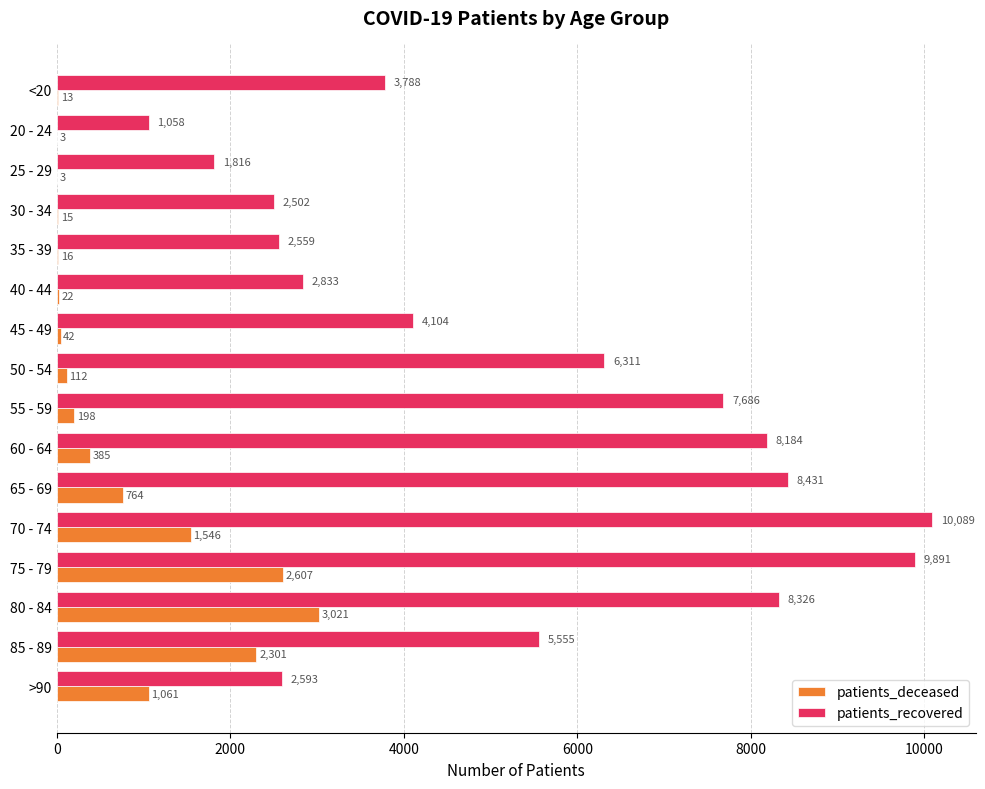

At which category is the sum across all series the highest?

75 - 79